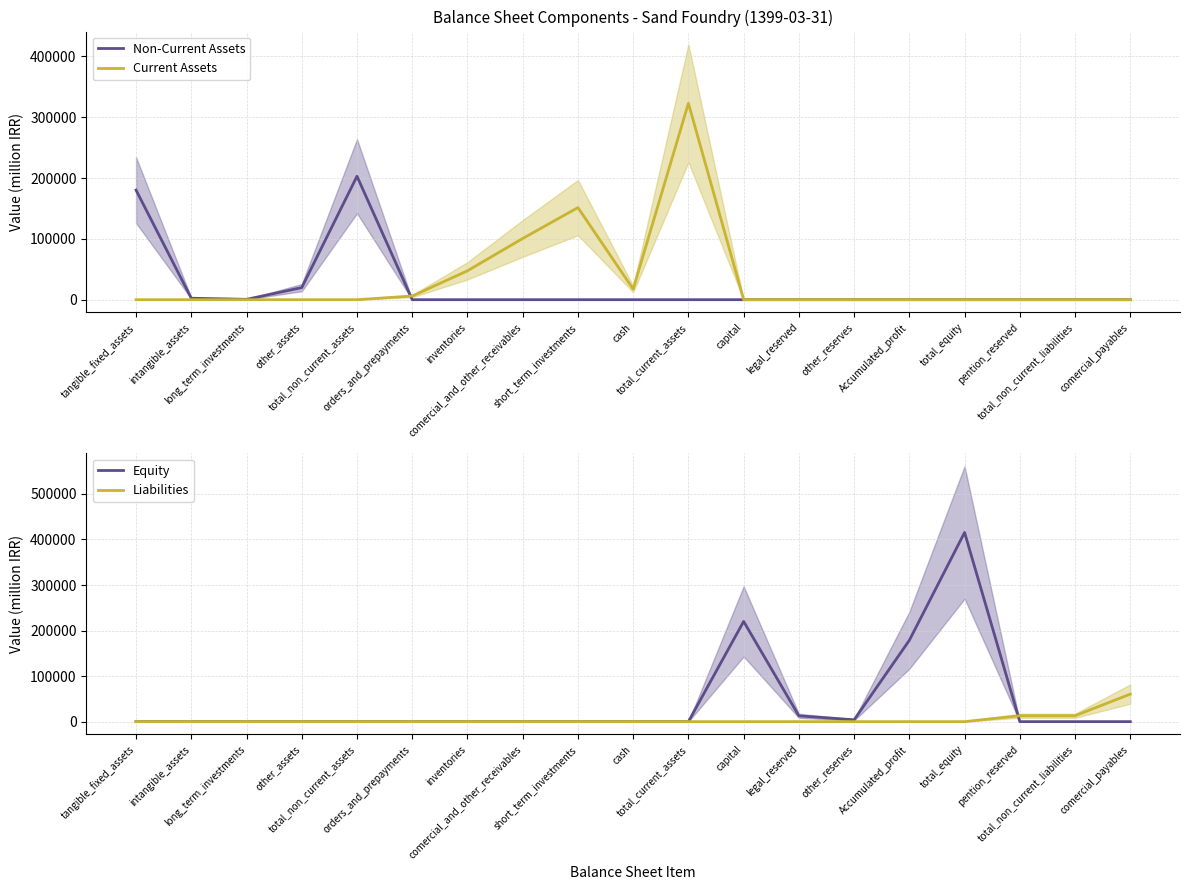

What is the sum of the Liabilities values at comercial_payables and comercial_and_other_receivables?

60442